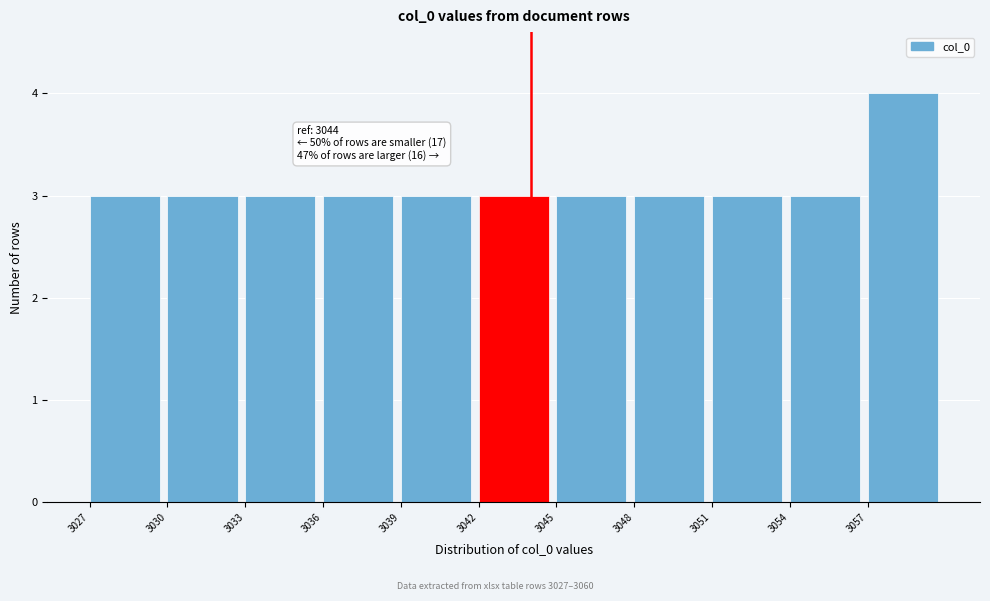

Which range on the x-axis has the tallest bar?

3057 to 3060